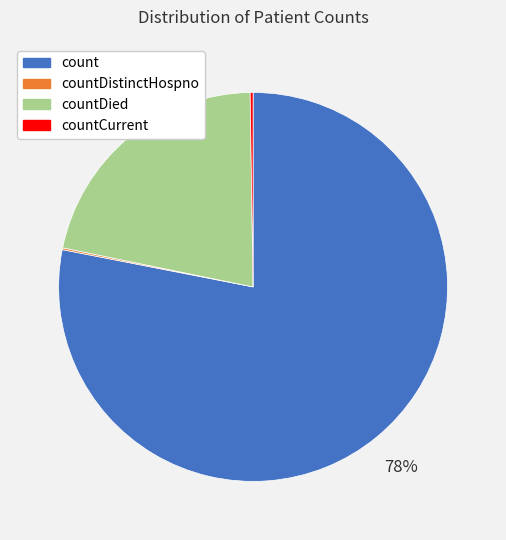

To the nearest percent, what percentage of the pie is count?

78%